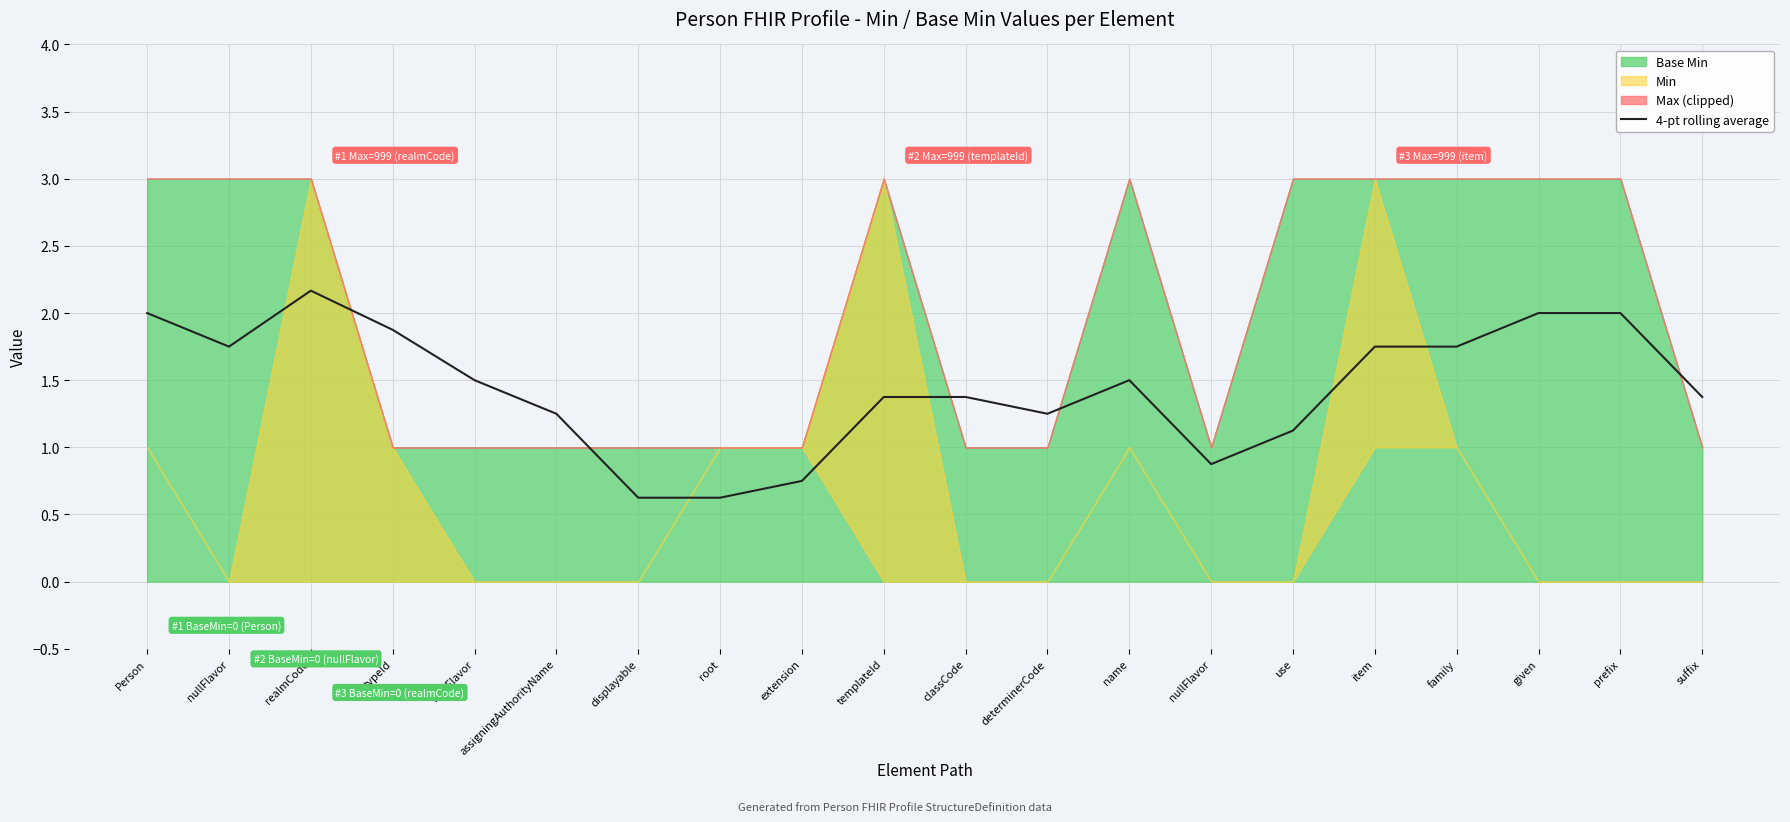

What is the value of the 8th point from the left?

0.6